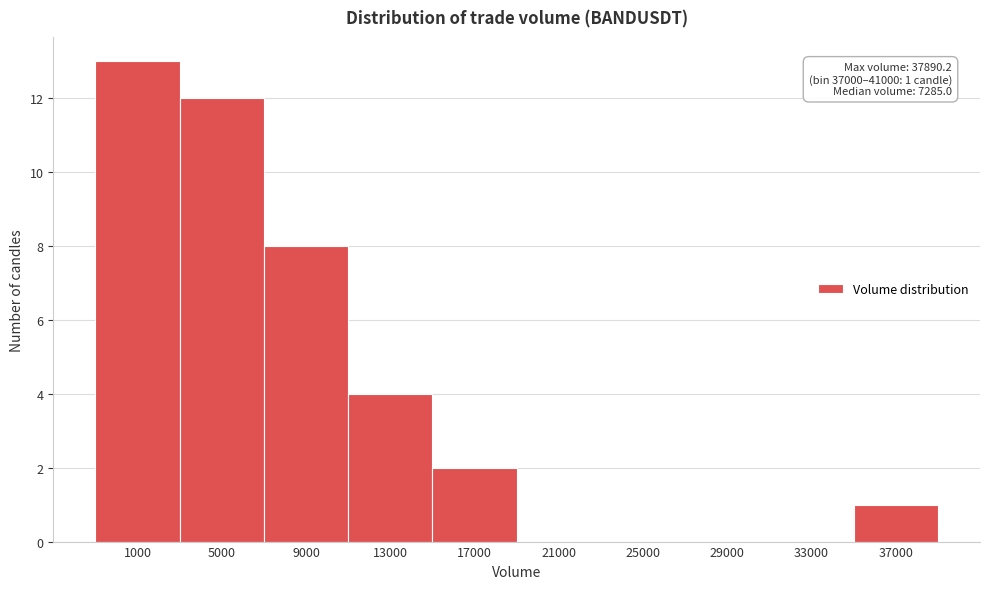

Reading left to right, what are all the values shown in this chart?

1000=13	5000=12	9000=8	13000=4	17000=2	21000=0	25000=0	29000=0	33000=0	37000=1